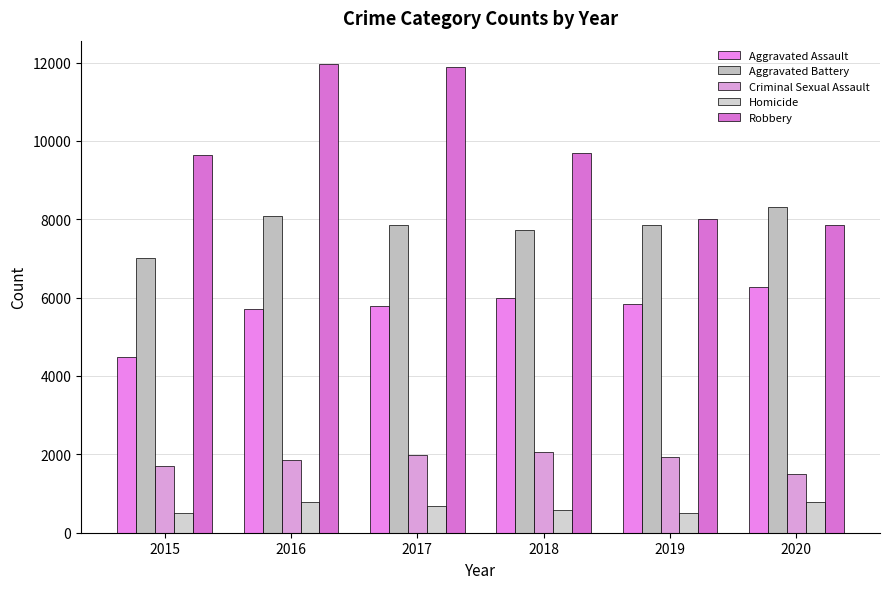

What is the minimum value for Criminal Sexual Assault?

1502